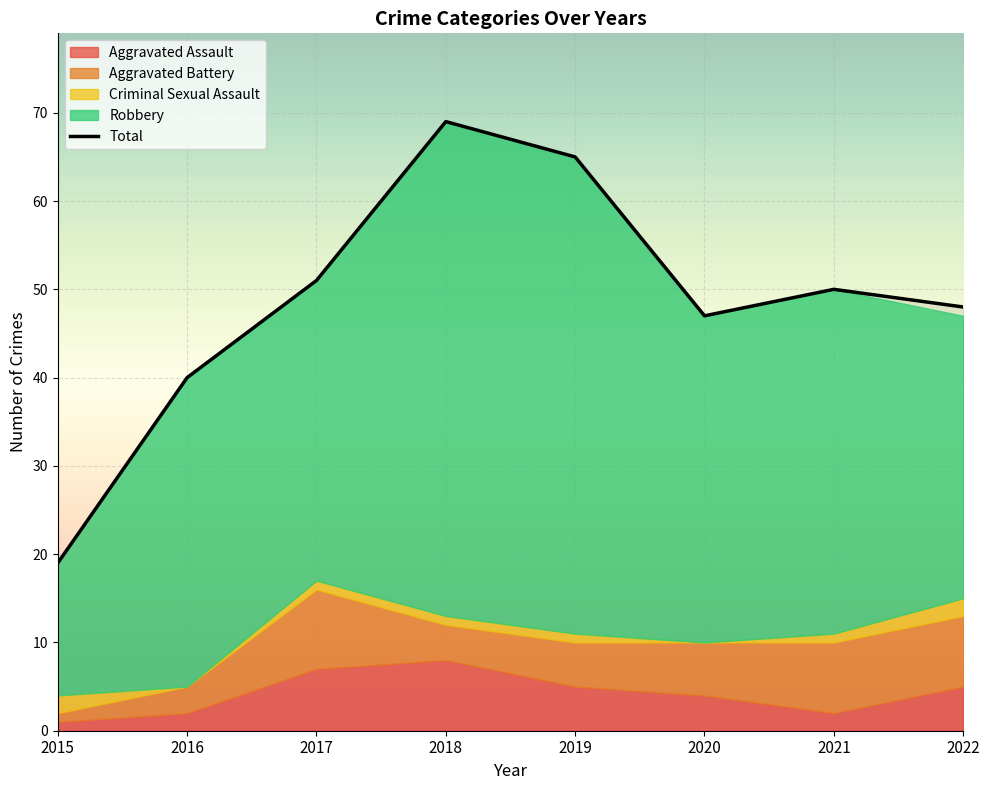

True or false: Aggravated Battery and Robbery intersect in this chart.

False